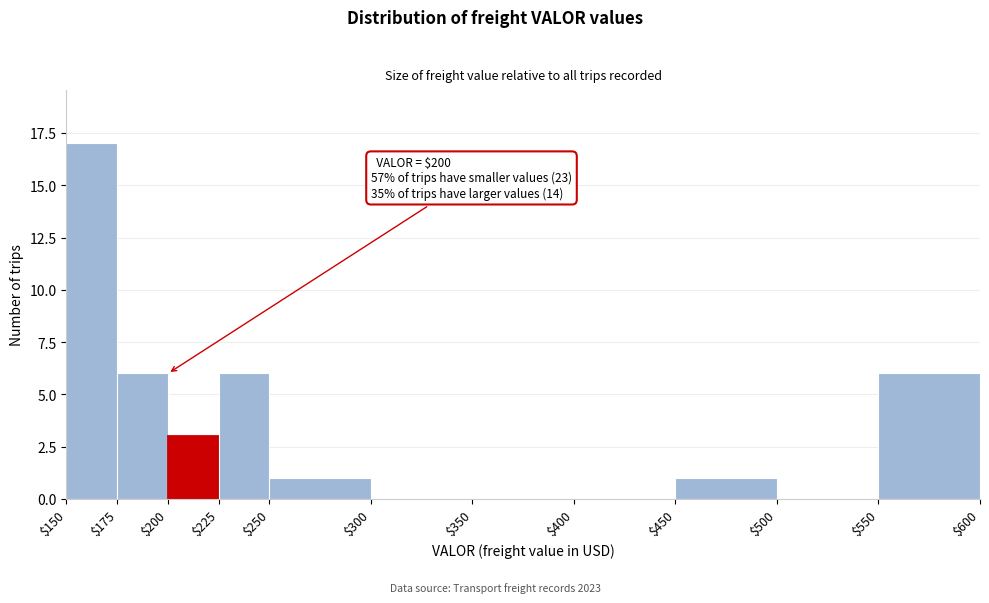

Which range on the x-axis has the tallest bar?

$150 to $175